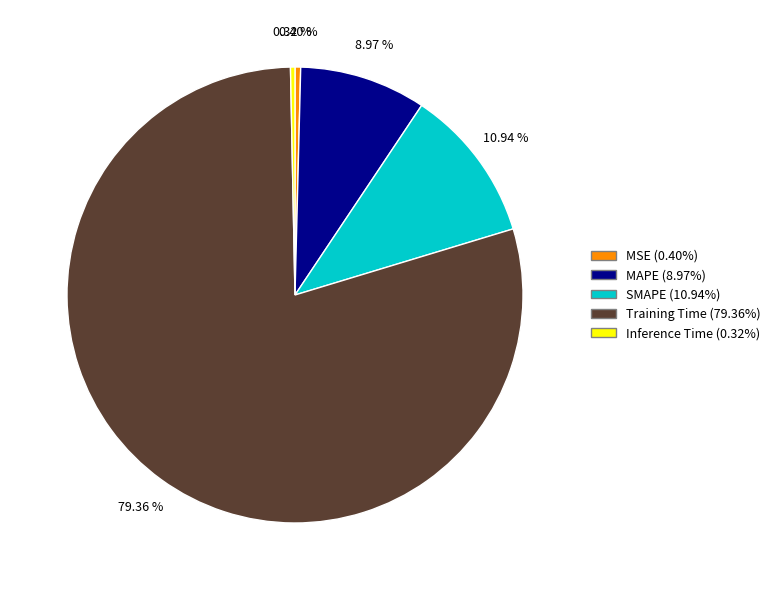

The SMAPE slice represents 11% of the pie. True or false?

True